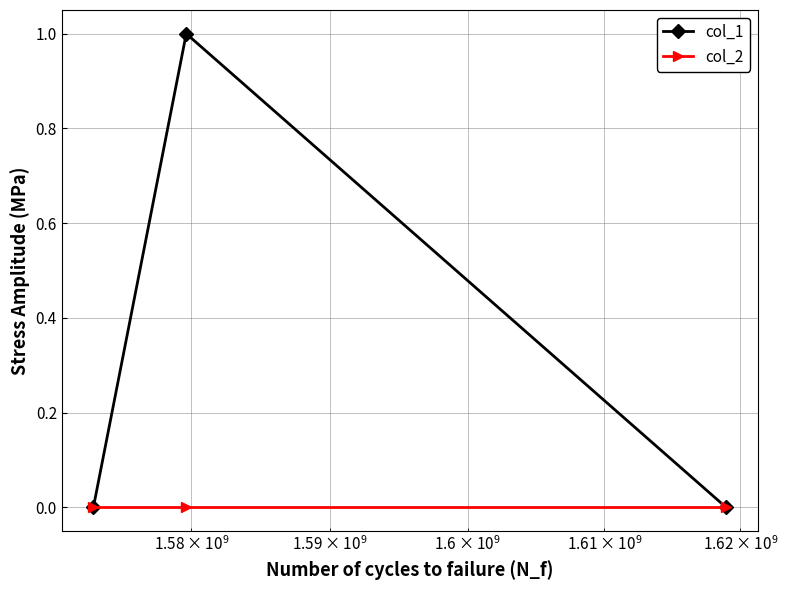

Reading left to right, extract all data points from this chart.

col_1: 0	1	0
col_2: 0	0	0